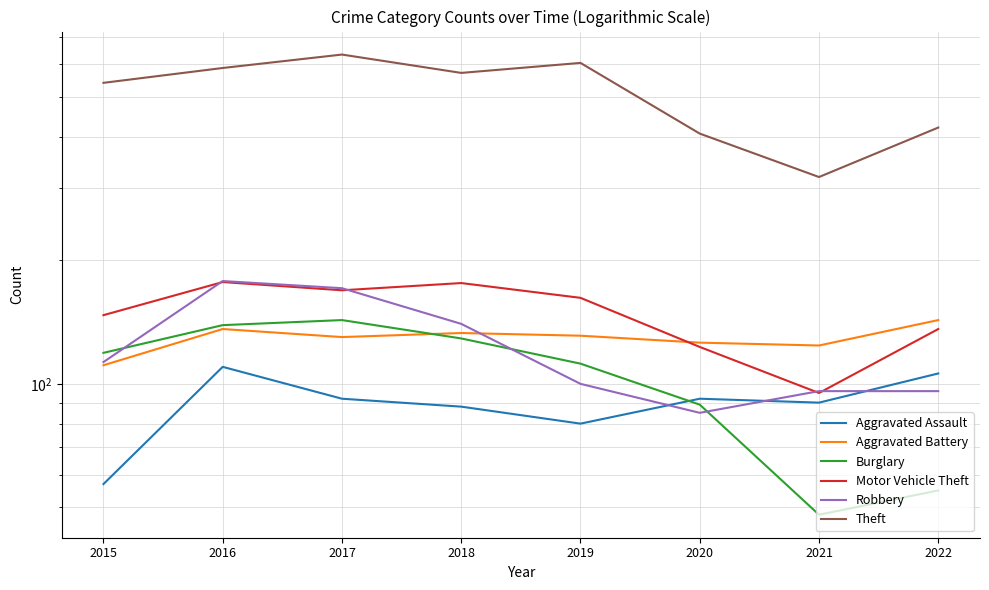

Is this an area chart (filled region under the line)?

No